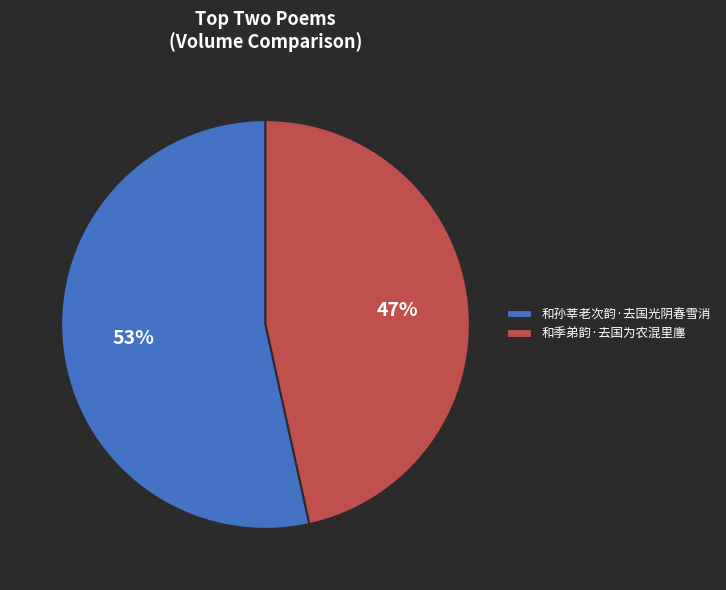

Which slice is the largest?

和孙莘老次韵·去国光阴春雪消